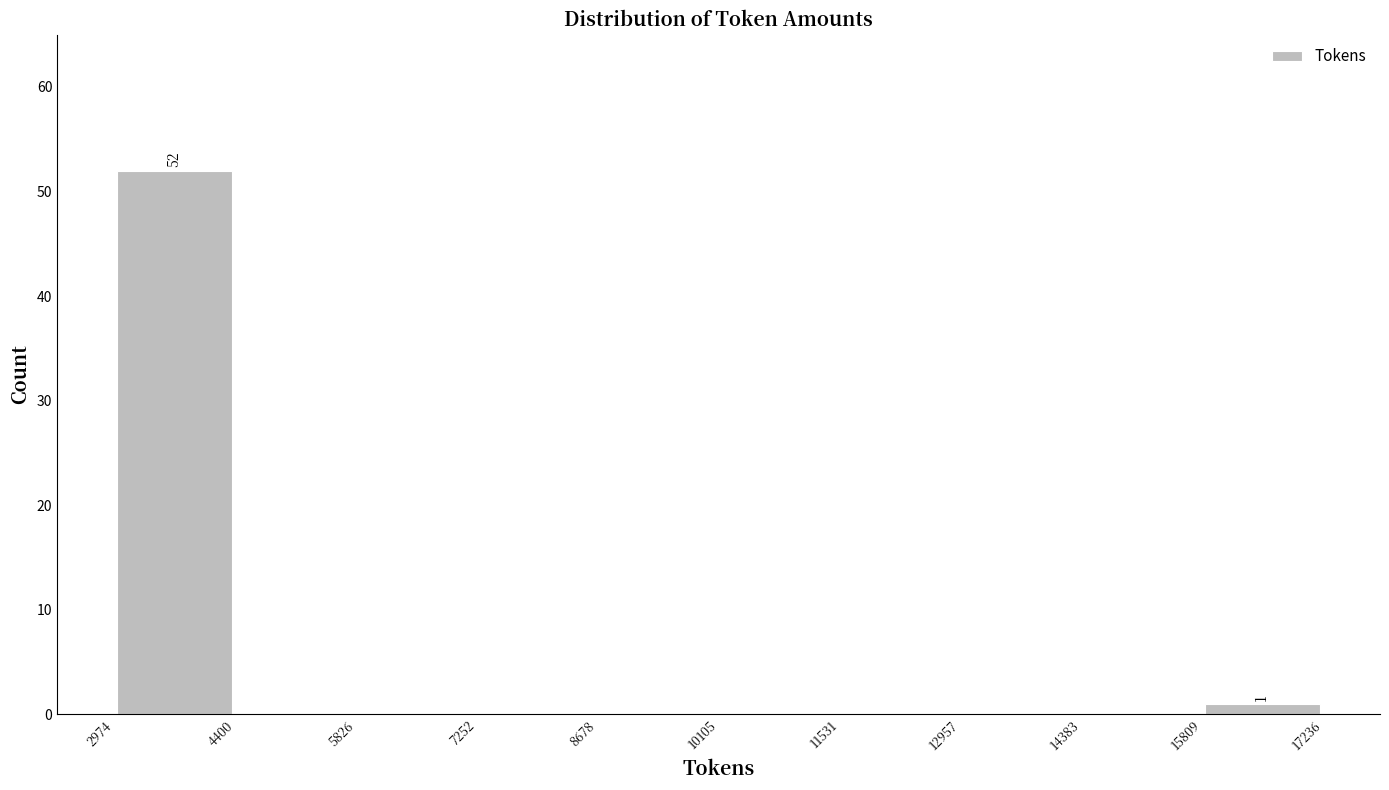

Which range on the x-axis has the tallest bar?

2974 to 4400